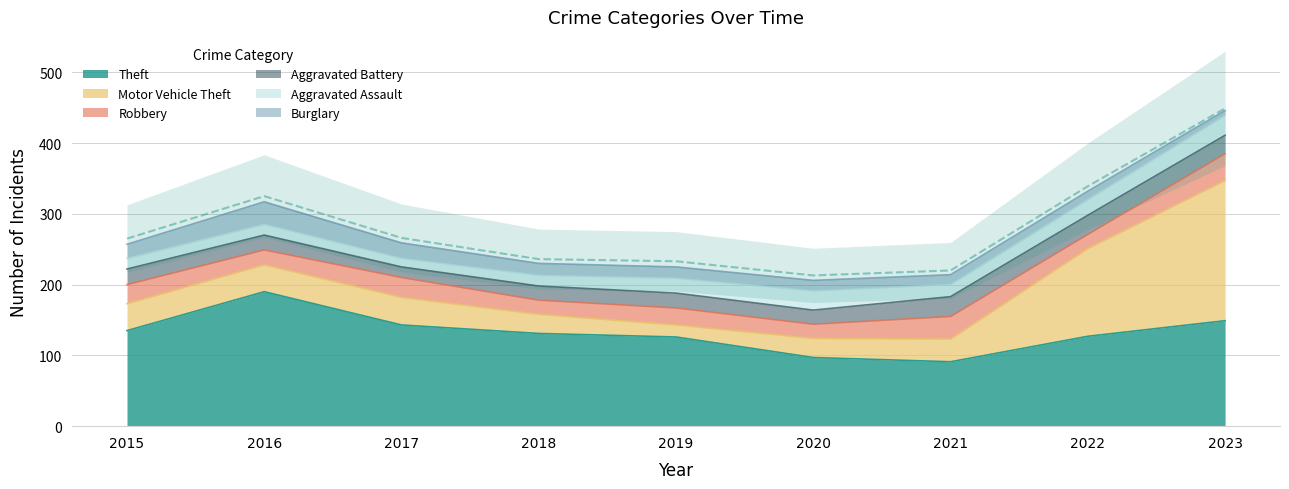

Is it true that Burglary equals 12 at 2022?

True